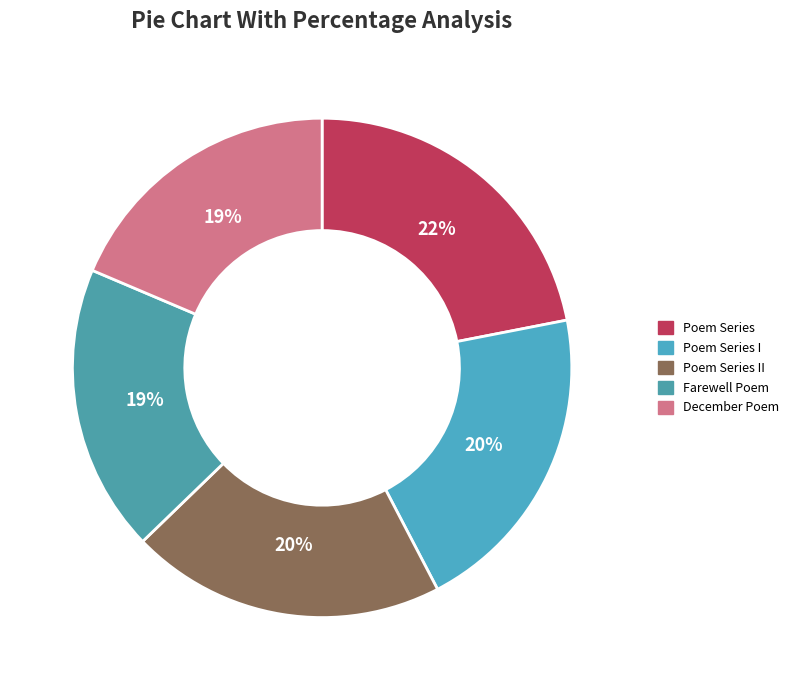

How many segments does this pie chart have?

5